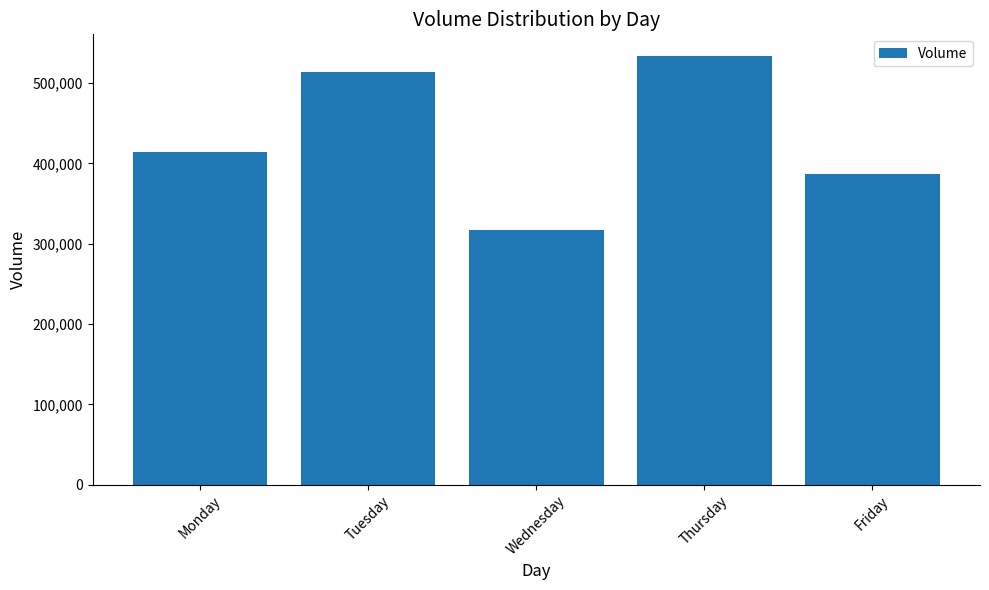

What value does the data have at Friday?

386948